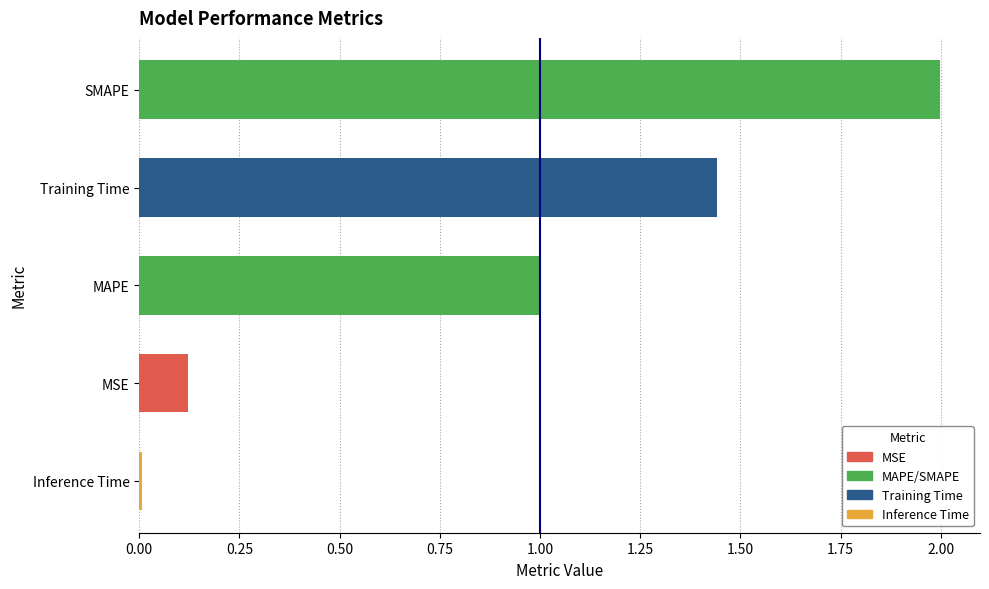

What is the sum of all values?

4.6